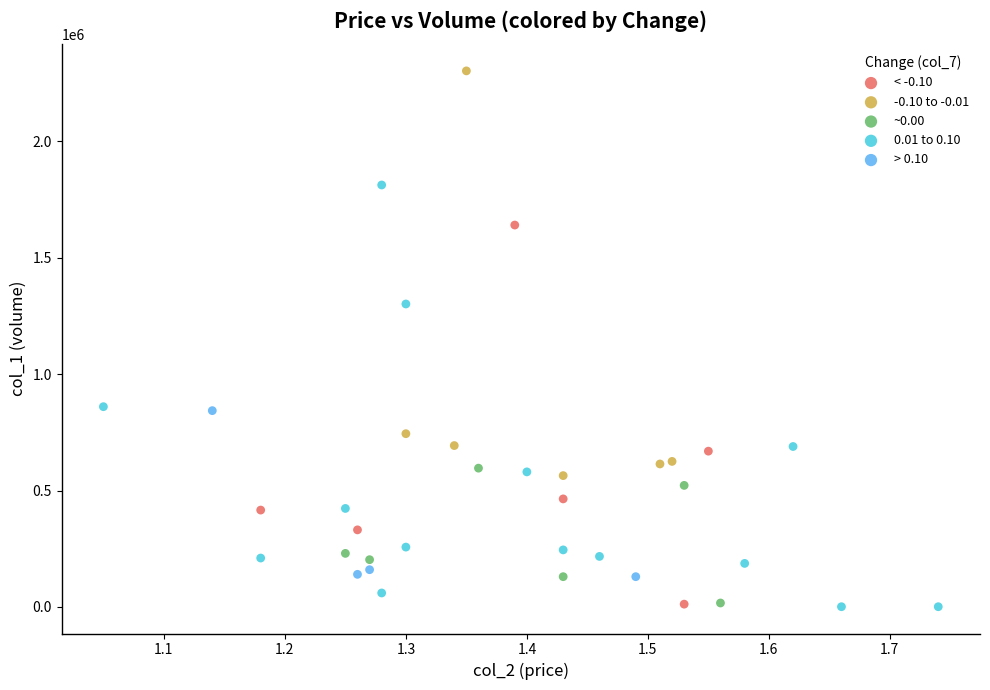

Which series reaches the maximum Y coordinate?

-0.10 to -0.01